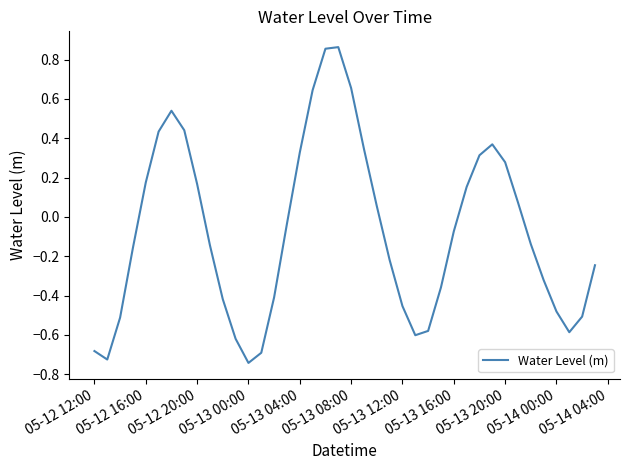

What is the difference between the maximum and minimum values?

1.6